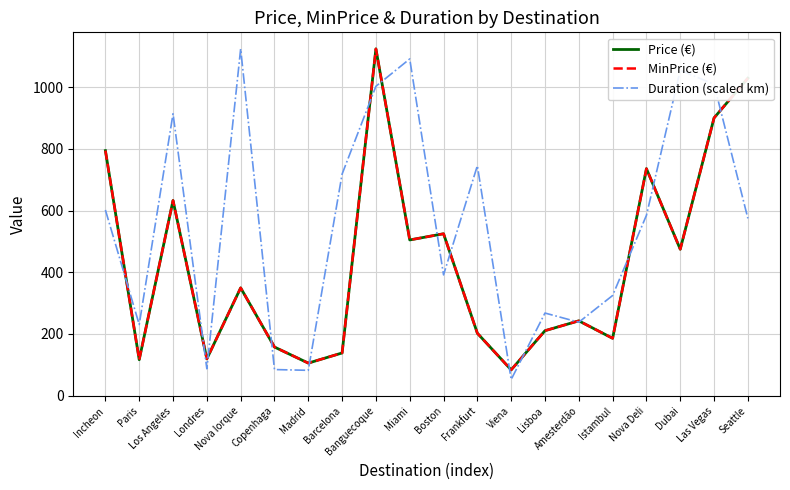

How many lines are shown in the chart?

3